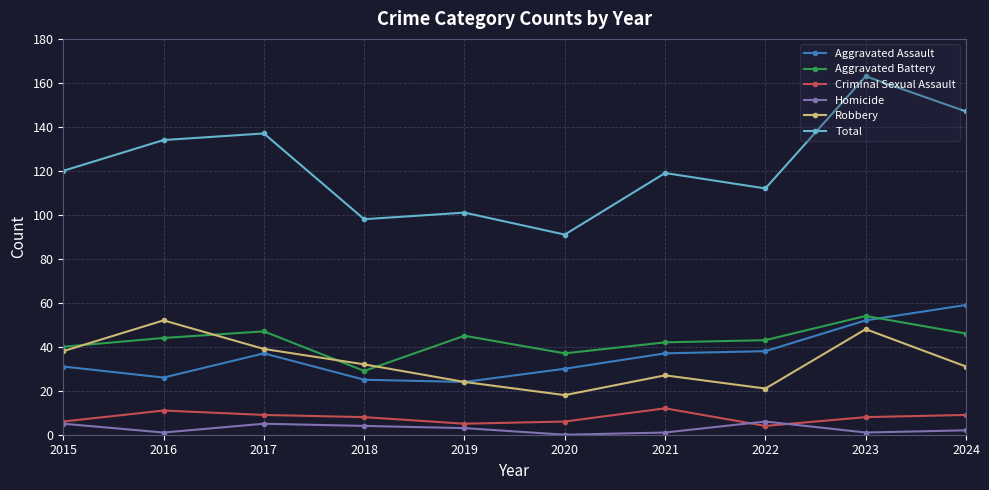

What is the sum of the Criminal Sexual Assault values at 2024 and 2019?

14